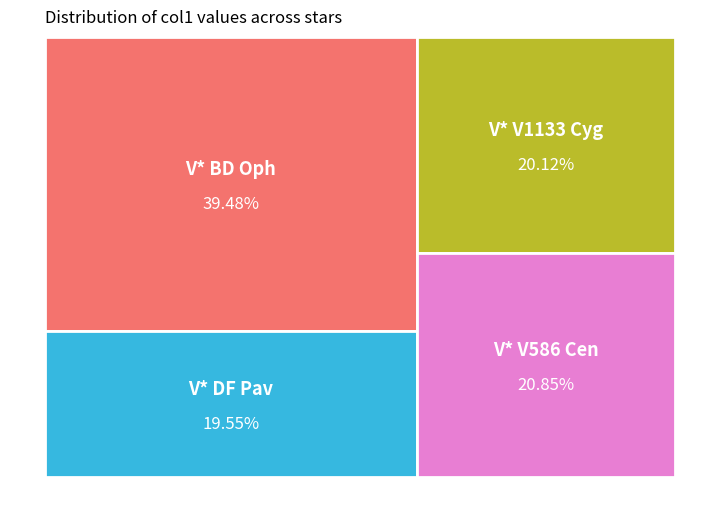

Approximately how many times larger is the value at V* V1133 Cyg compared to V* BD Oph?

0.5